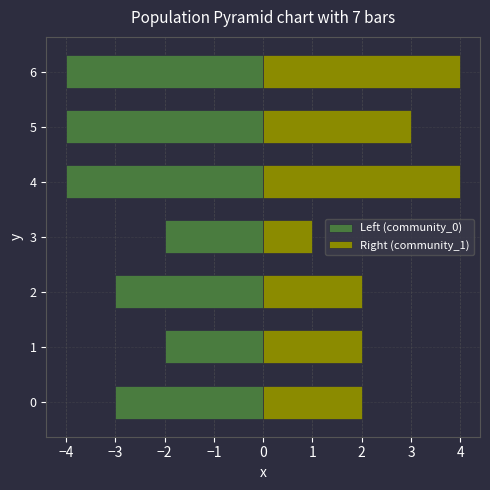

What is the difference between the maximum and minimum values in the Right (community_1) series?

3